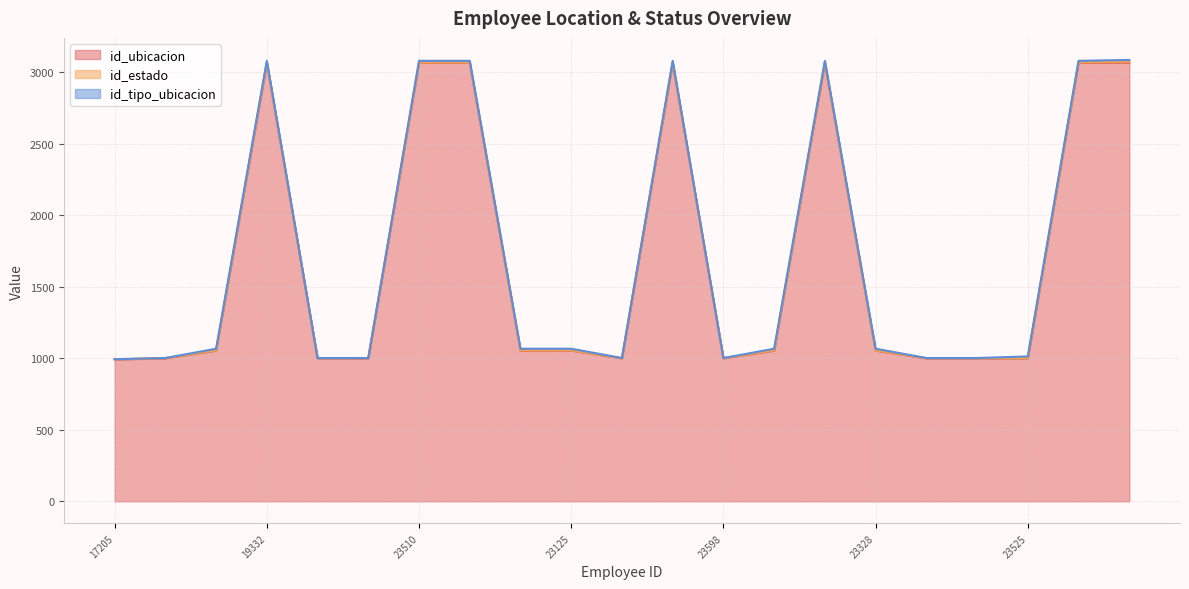

What is the smallest value displayed?

1